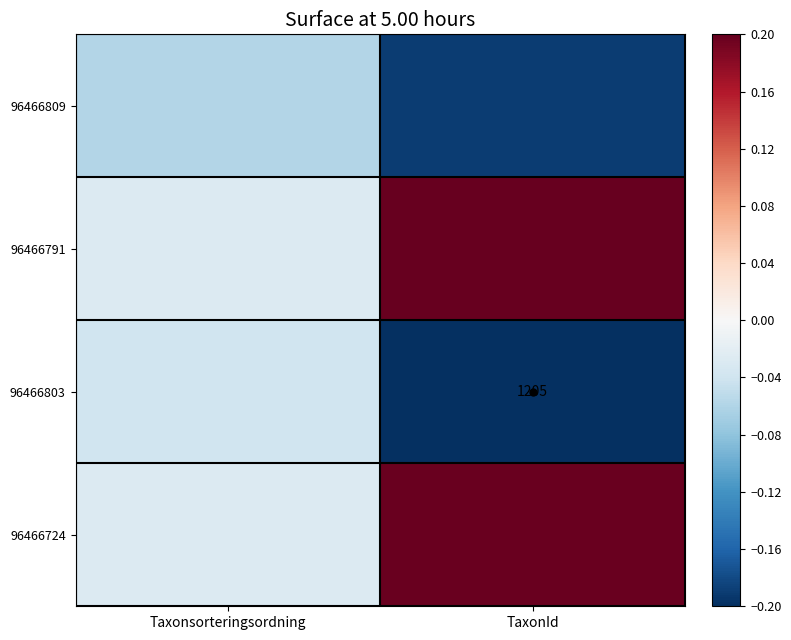

At how many categories does at least one series exceed 0?

1